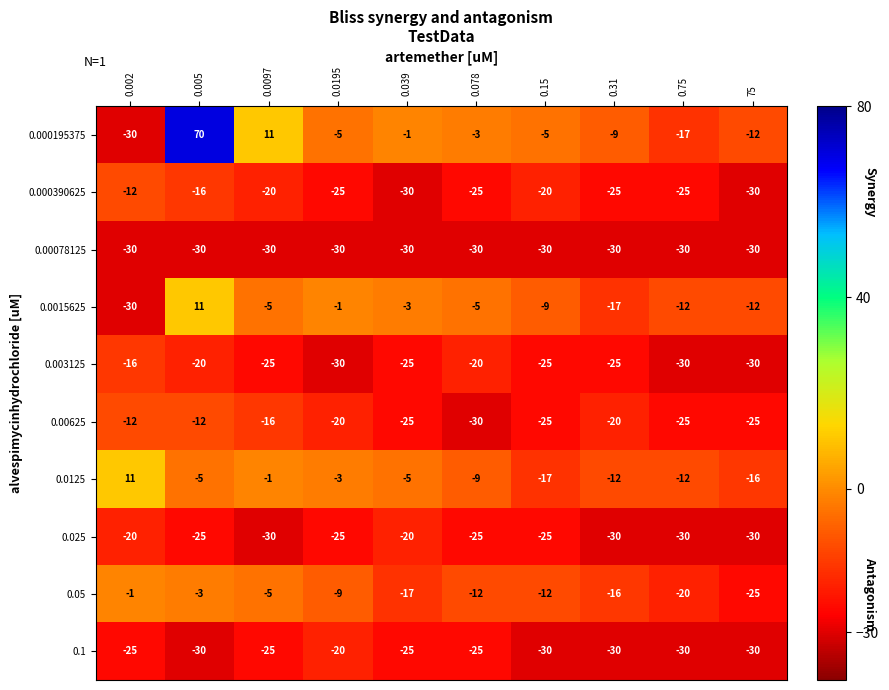

Which series changed the most between 0.005 and 0.31?

0.000195375